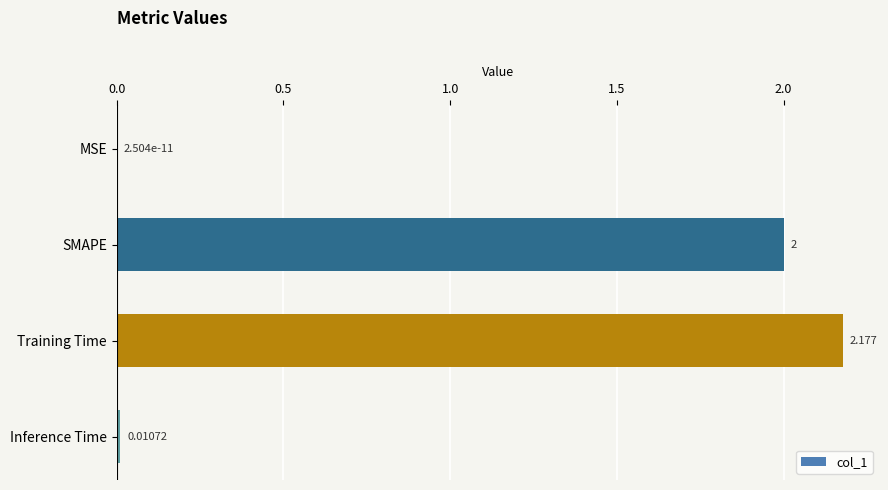

Which has a higher value, Training Time or MSE?

Training Time